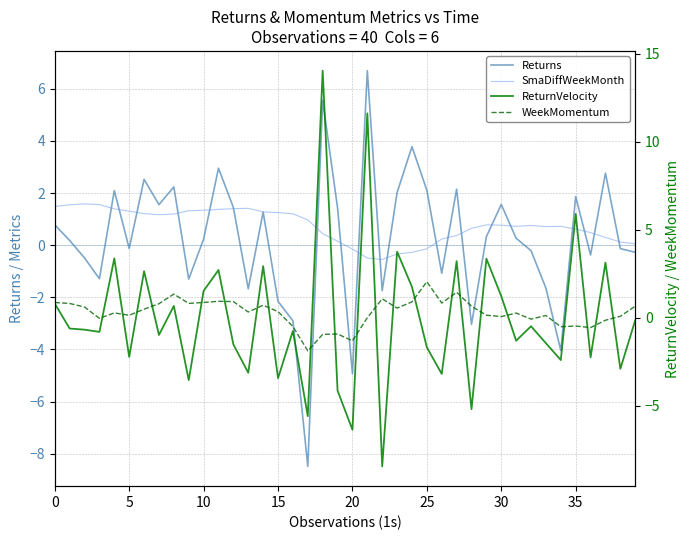

Between 15 and 23, which series saw the biggest shift?

ReturnVelocity